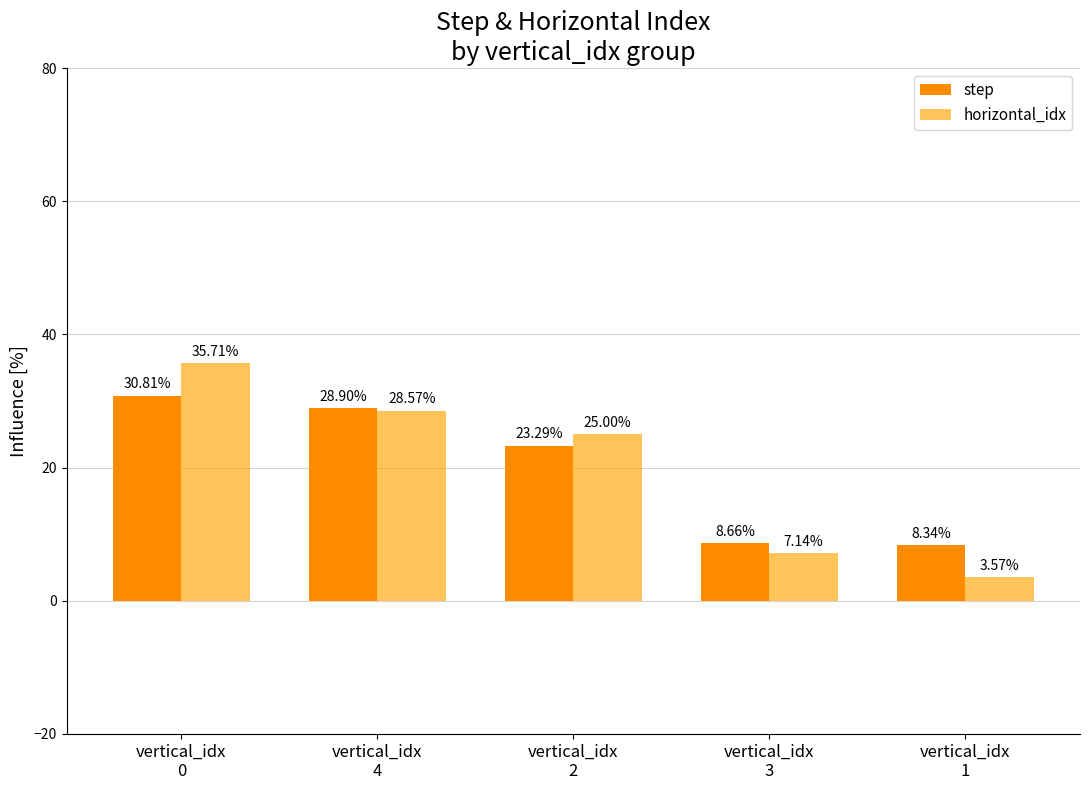

At which label does horizontal_idx reach its peak?

vertical_idx
0